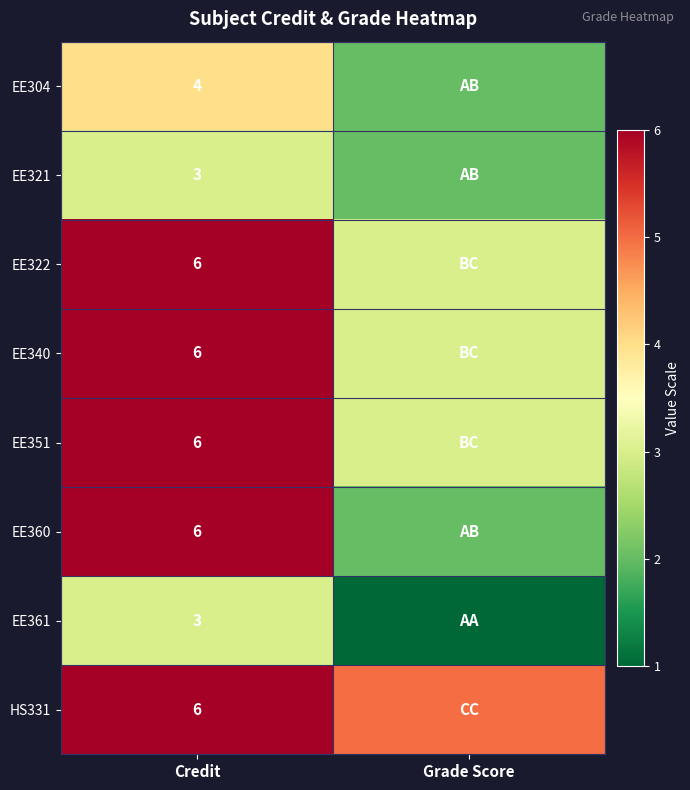

What is the spread (max minus min) of values at Credit?

3